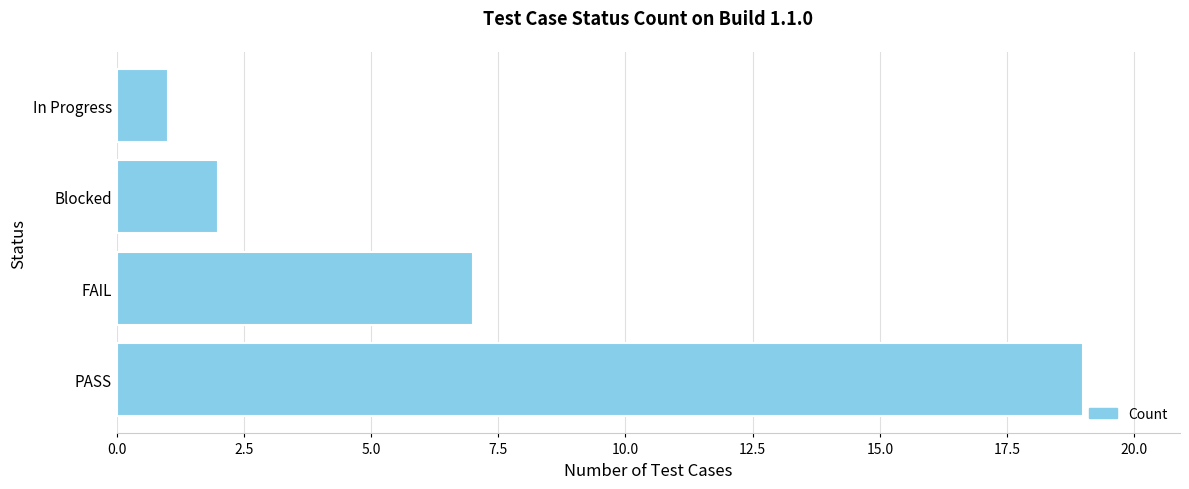

Where is the data nearest to the value 10?

FAIL